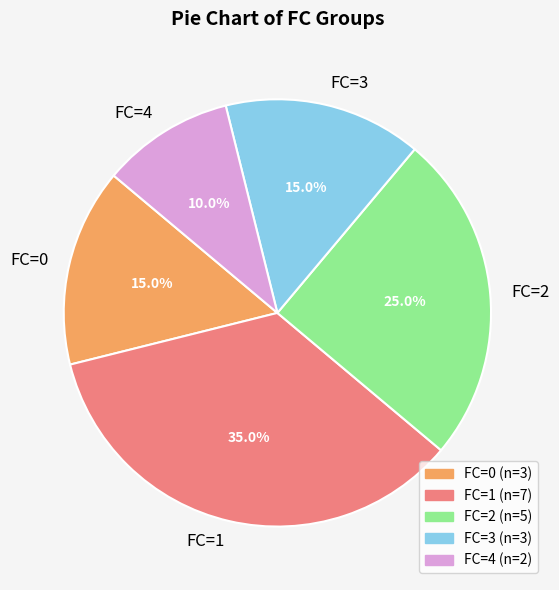

Combined, do FC=0 and FC=3 account for over 50%?

No